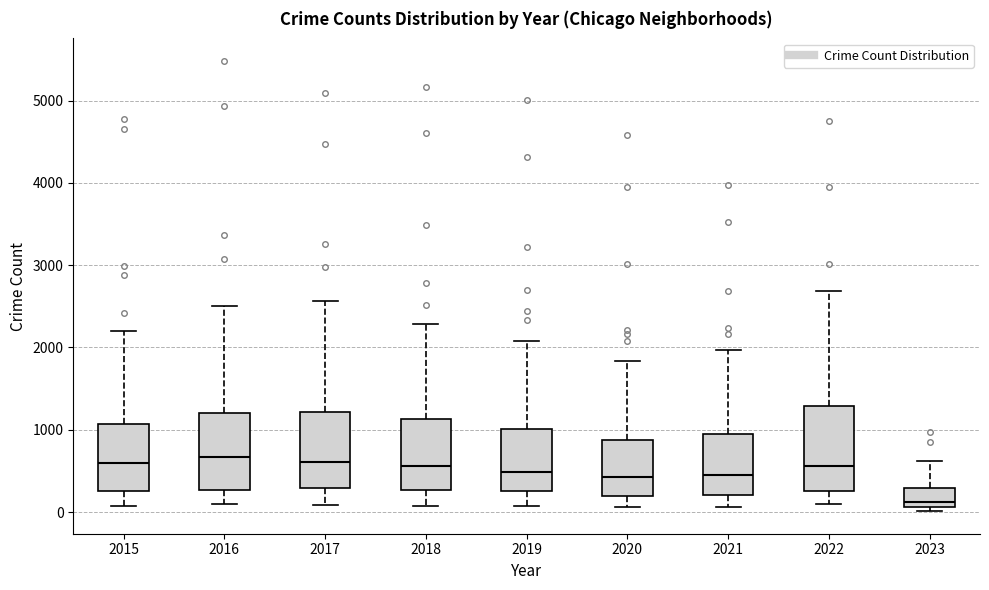

Reading left to right, read every box against the y-axis: the position of its median line, the range the box covers, and the ends of its whiskers. The values are not printed on the chart, so give them approximately, as read against the axis.

2015: median 600, box 300 to 1100, whiskers 100 to 2200
2016: median 700, box 300 to 1200, whiskers 100 to 2500
2017: median 600, box 300 to 1200, whiskers 100 to 2600
2018: median 600, box 300 to 1100, whiskers 100 to 2300
2019: median 500, box 300 to 1000, whiskers 100 to 2100
2020: median 400, box 200 to 900, whiskers 100 to 1800
2021: median 500, box 200 to 1000, whiskers 100 to 2000
2022: median 600, box 300 to 1300, whiskers 100 to 2700
2023: median 100 (just above the box's lower edge), box 100 to 300, whiskers 0 to 600